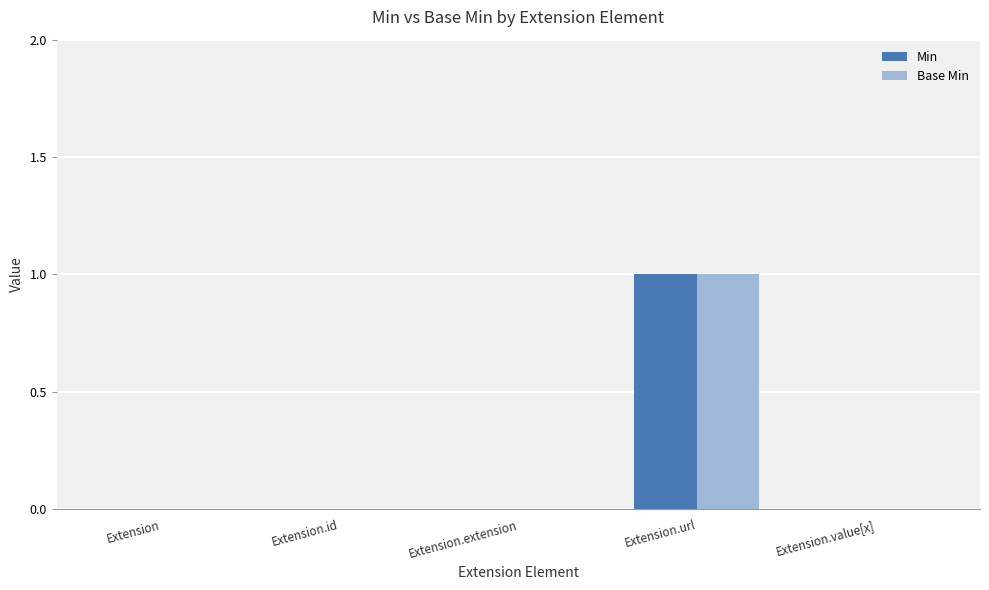

What are all the series names shown in the legend?

Min, Base Min